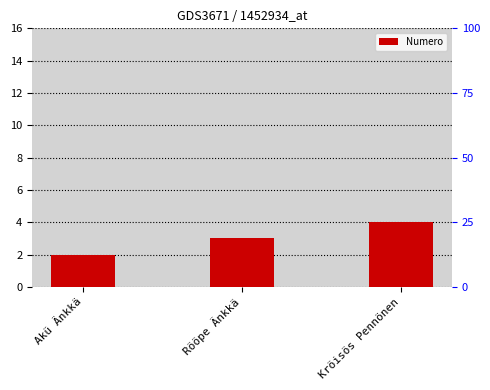

Approximately how many times larger is the value at Kröisös Pennönen compared to Akü Änkkä?

2.0